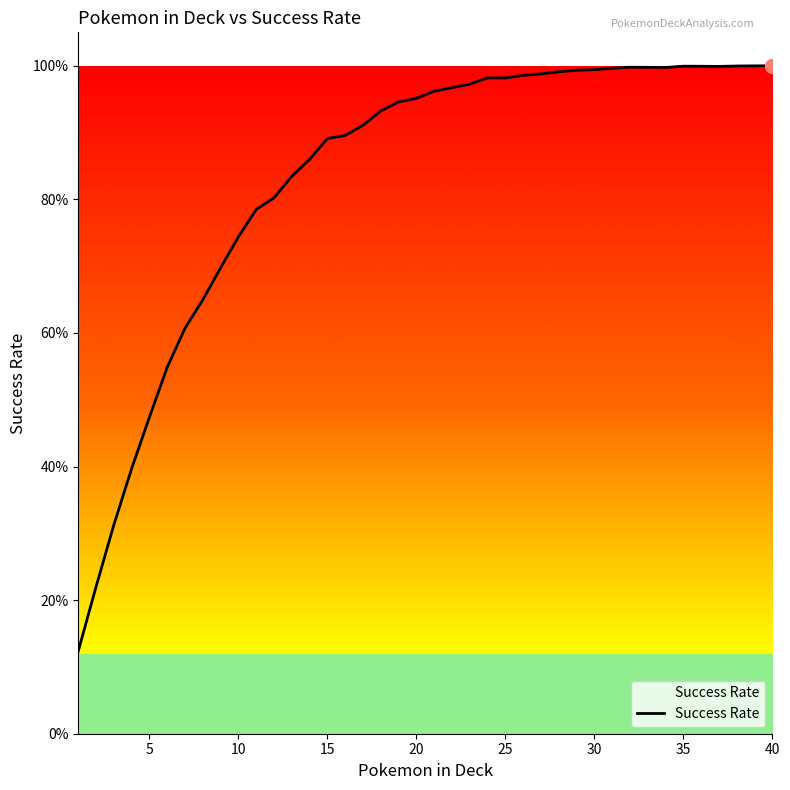

Does the chart display data point markers on the line(s)?

No